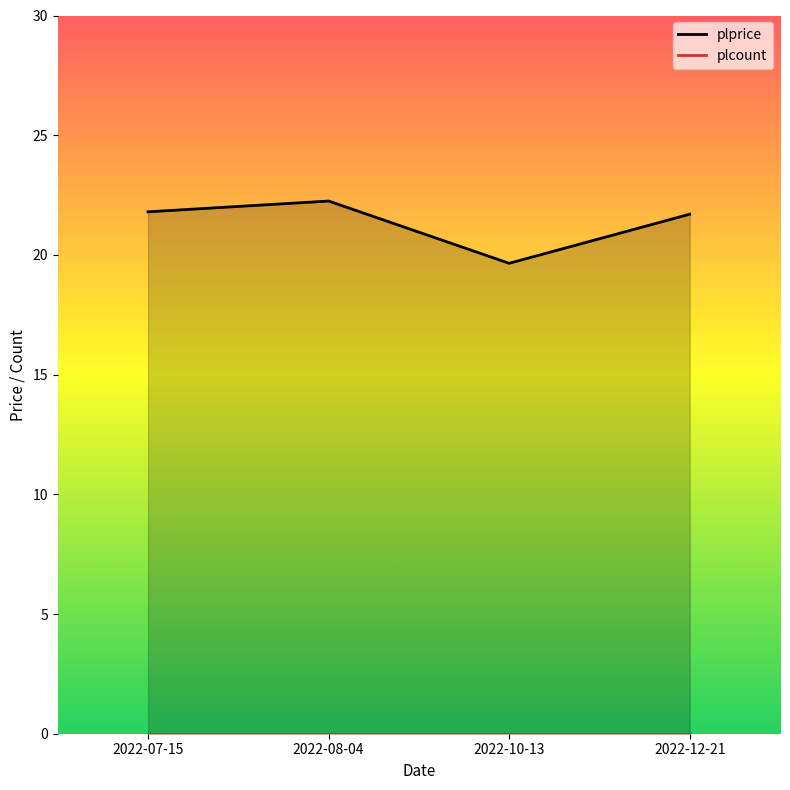

How many lines are shown in the chart?

1